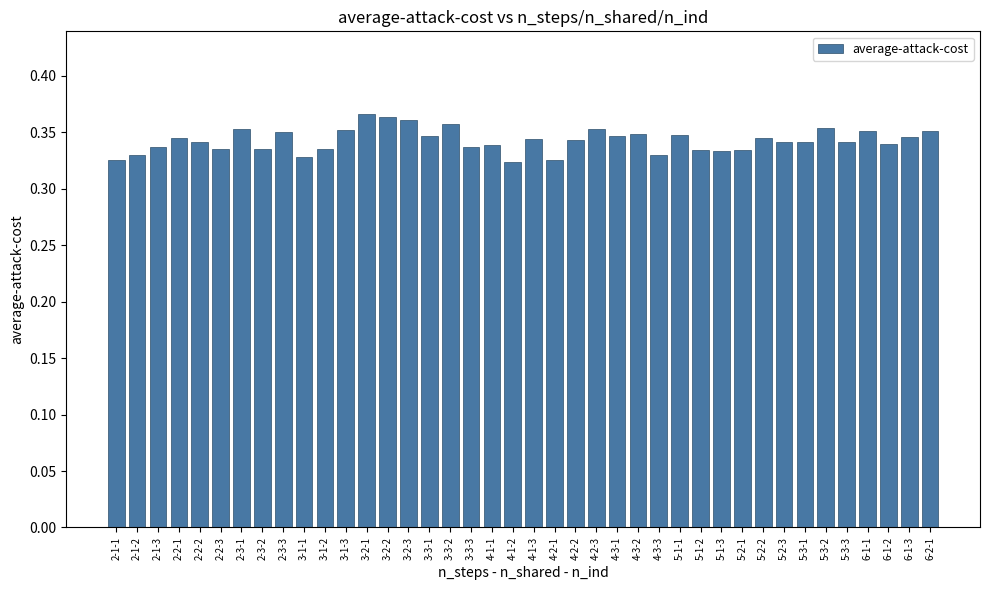

Between 4-2-3 and 3-2-2, which is larger?

3-2-2